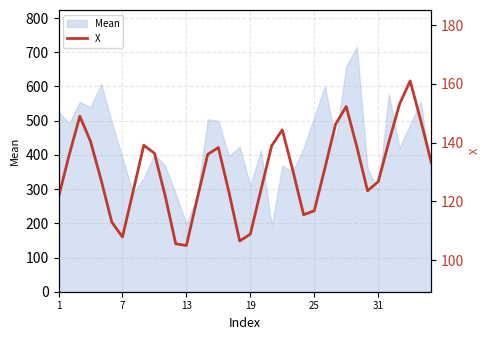

What is the maximum value shown in the chart?

161.0